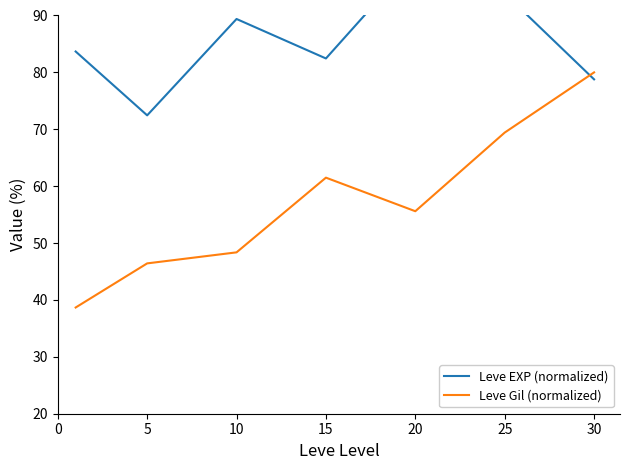

What is the value of the Leve EXP (normalized) point at the 5th from the left?

100.0